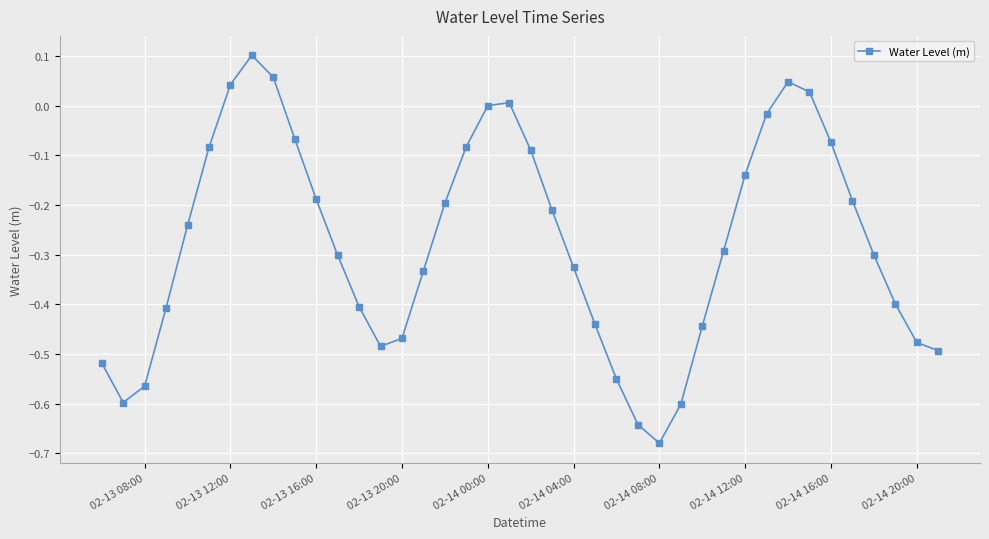

True or false: the data has more than 1 interior local peaks.

True